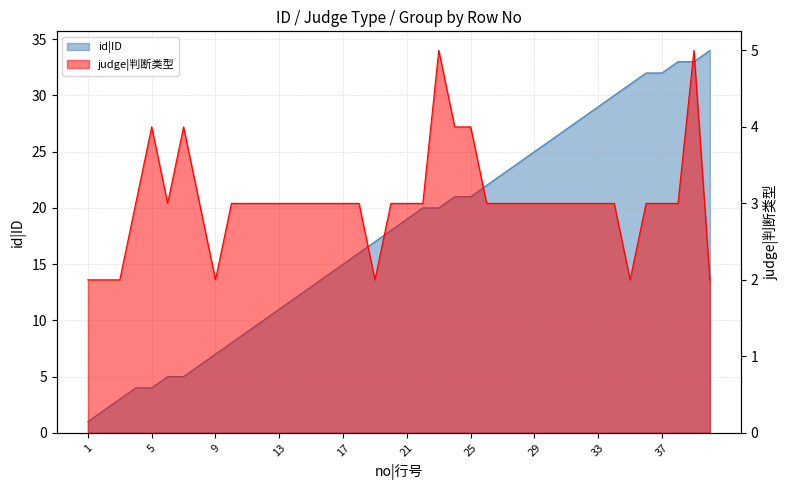

Is it true that id|ID equals 3 at 13?

False